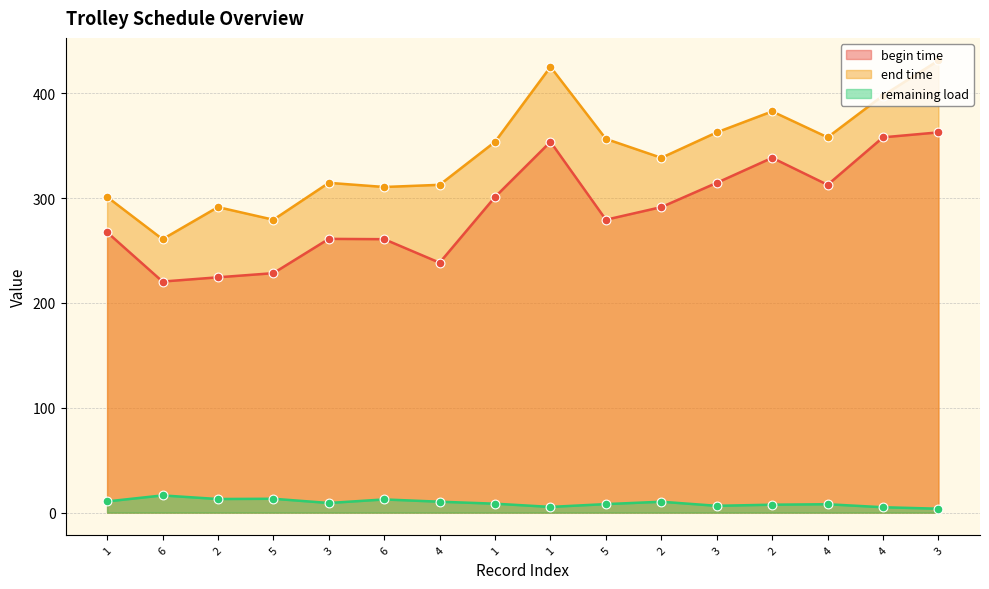

Which series reaches the minimum Y coordinate?

remaining load